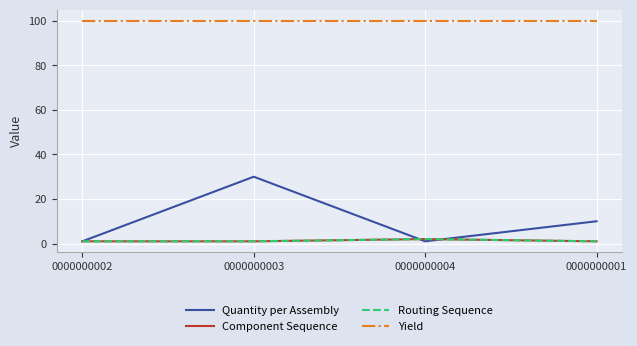

Reading left to right, what are all the values shown in this chart?

Quantity per Assembly: 1	30	1	10
Component Sequence: 1	1	2	1
Routing Sequence: 1	1	2	1
Yield: 100	100	100	100